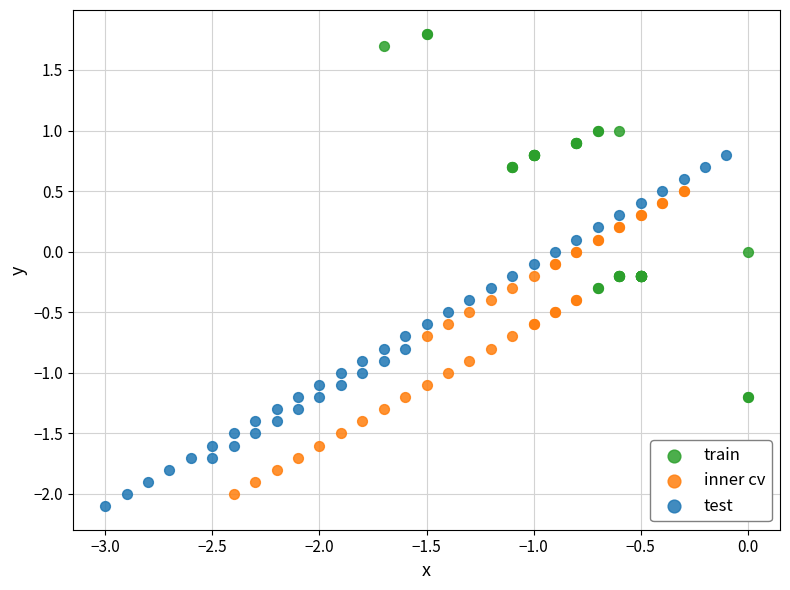

What are all the series names shown in the legend?

train, inner cv, test